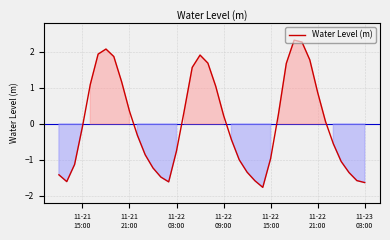

What is the difference between the maximum and minimum values?

4.1